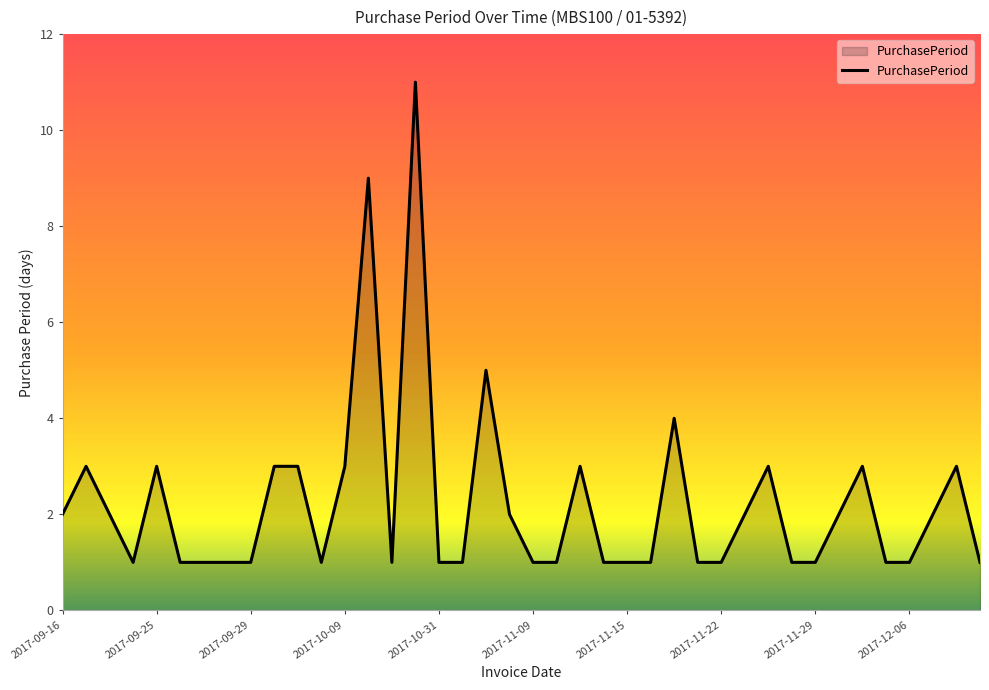

What is the difference between the maximum and minimum values?

10